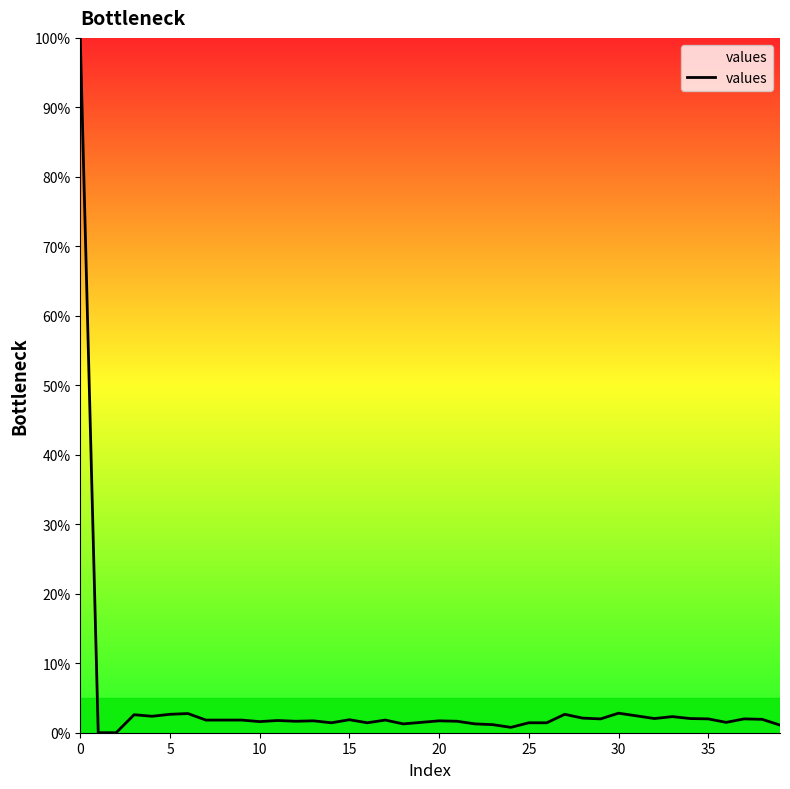

What is the difference between the maximum and minimum values?

100.0